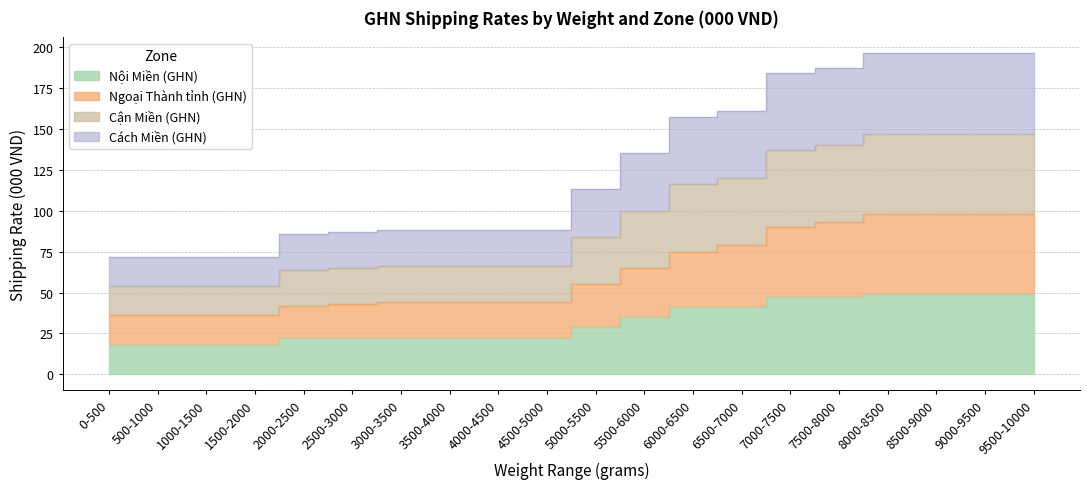

What is the value of the Ngoại Thành tỉnh (GHN) point at the 10th from the left?

44.0